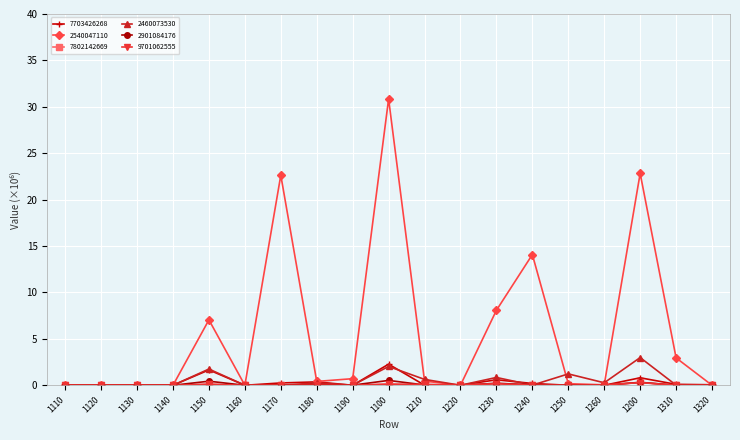

The value of 2901084176 at 1140 is 0.0. True or false?

True